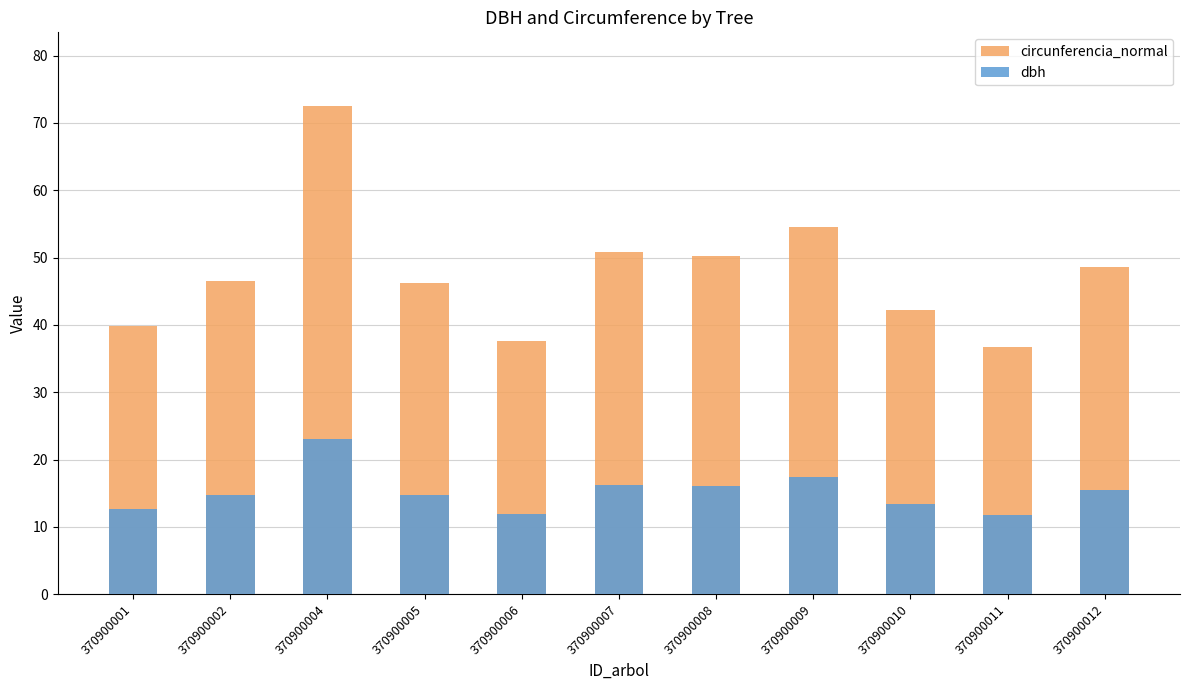

What is the total value across all series at 370900009?

71.9